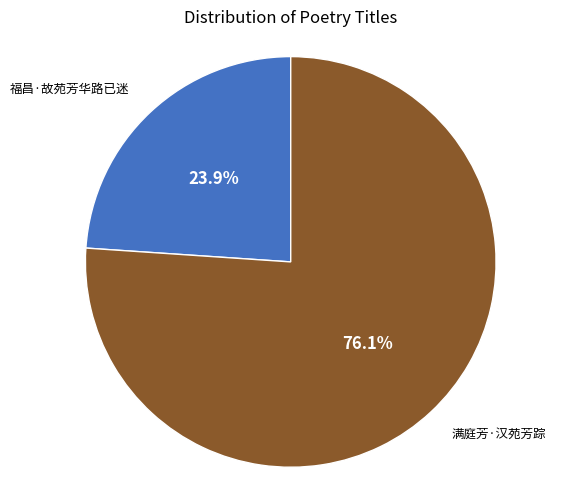

Which category has the biggest portion of the pie?

满庭芳·汉苑芳踪